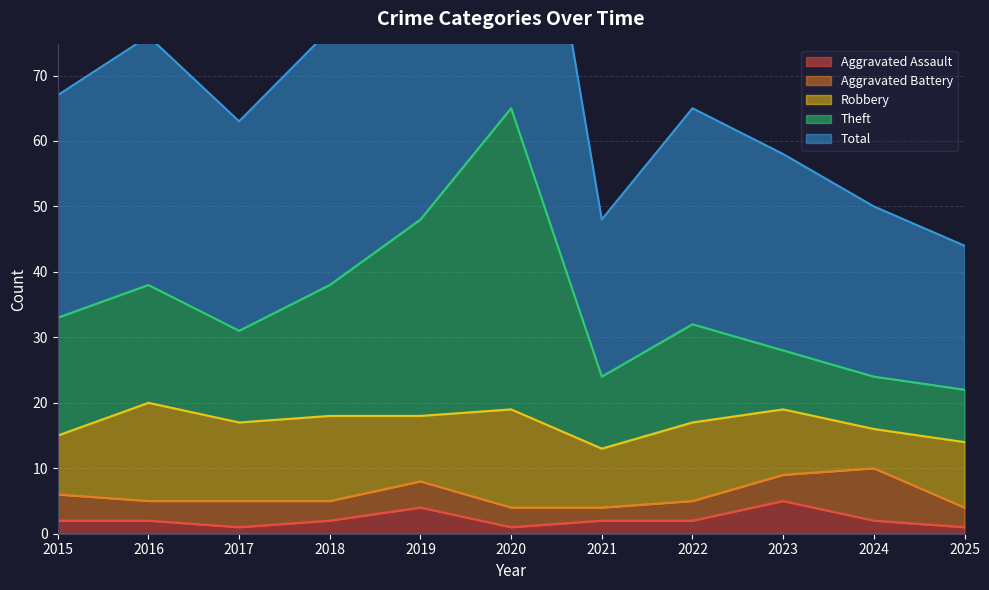

What is the maximum value for Aggravated Assault?

5